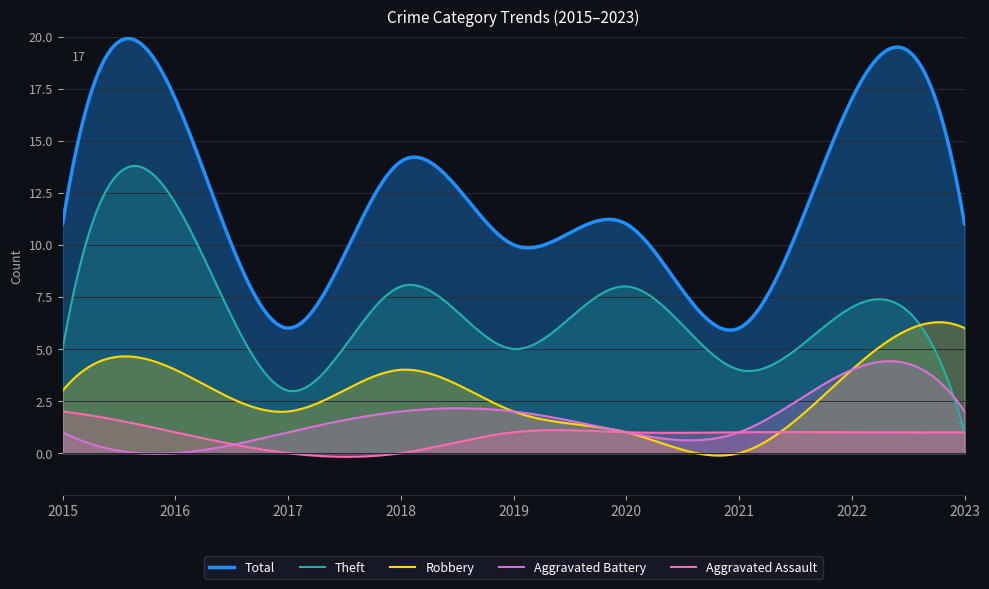

True or false: Total has a value of 14 at 2019.

False